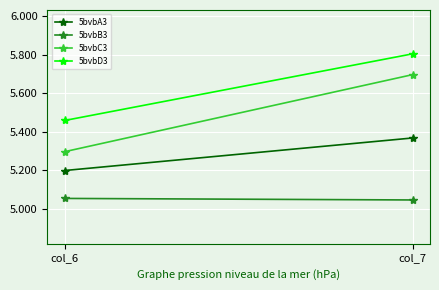

What is the value of the 5bvbC3 point at the 2nd from the left?

5.7